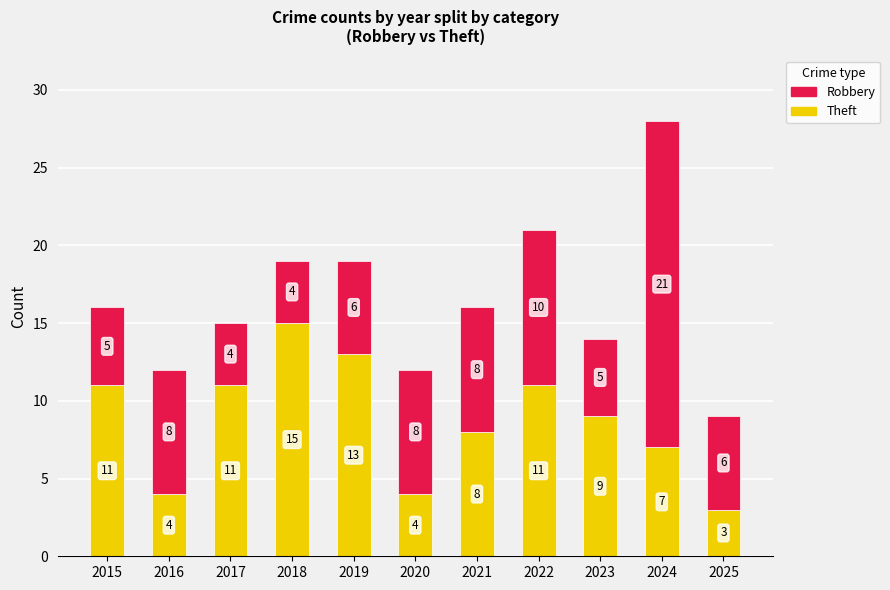

What is the average value of the Theft series?

9